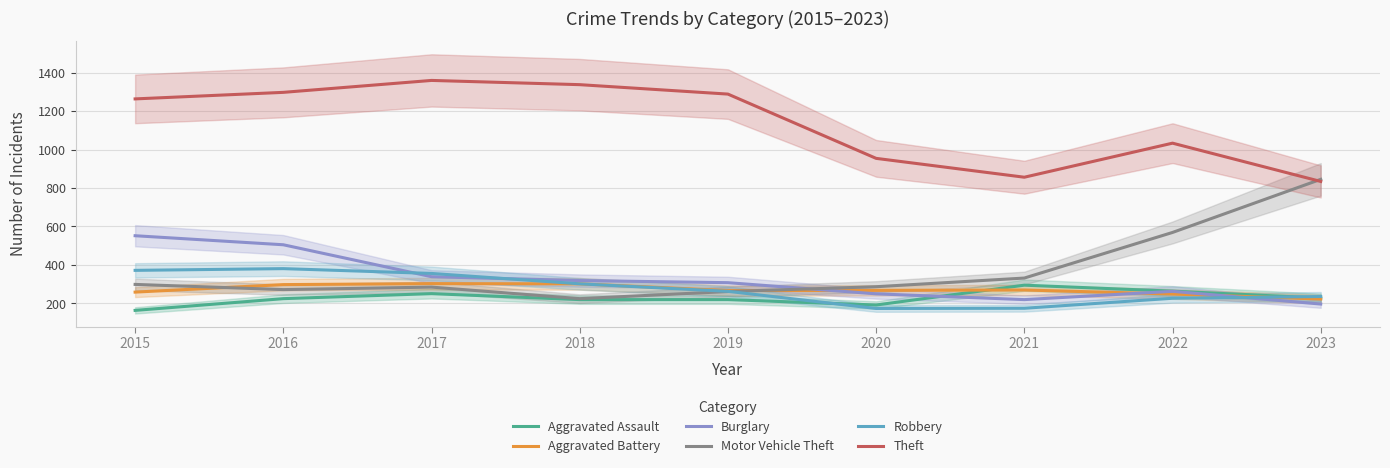

Reading right to left, transcribe all the data shown in this chart.

Aggravated Assault: 2023=228	2022=264	2021=295	2020=192	2019=220	2018=220	2017=251	2016=225	2015=164
Aggravated Battery: 2023=223	2022=249	2021=270	2020=268	2019=267	2018=302	2017=303	2016=298	2015=259
Burglary: 2023=197	2022=263	2021=220	2020=250	2019=308	2018=319	2017=339	2016=505	2015=552
Motor Vehicle Theft: 2023=845	2022=569	2021=332	2020=287	2019=262	2018=225	2017=285	2016=272	2015=299
Robbery: 2023=236	2022=227	2021=175	2020=174	2019=263	2018=302	2017=356	2016=381	2015=372
Theft: 2023=834	2022=1033	2021=856	2020=954	2019=1288	2018=1337	2017=1359	2016=1297	2015=1263